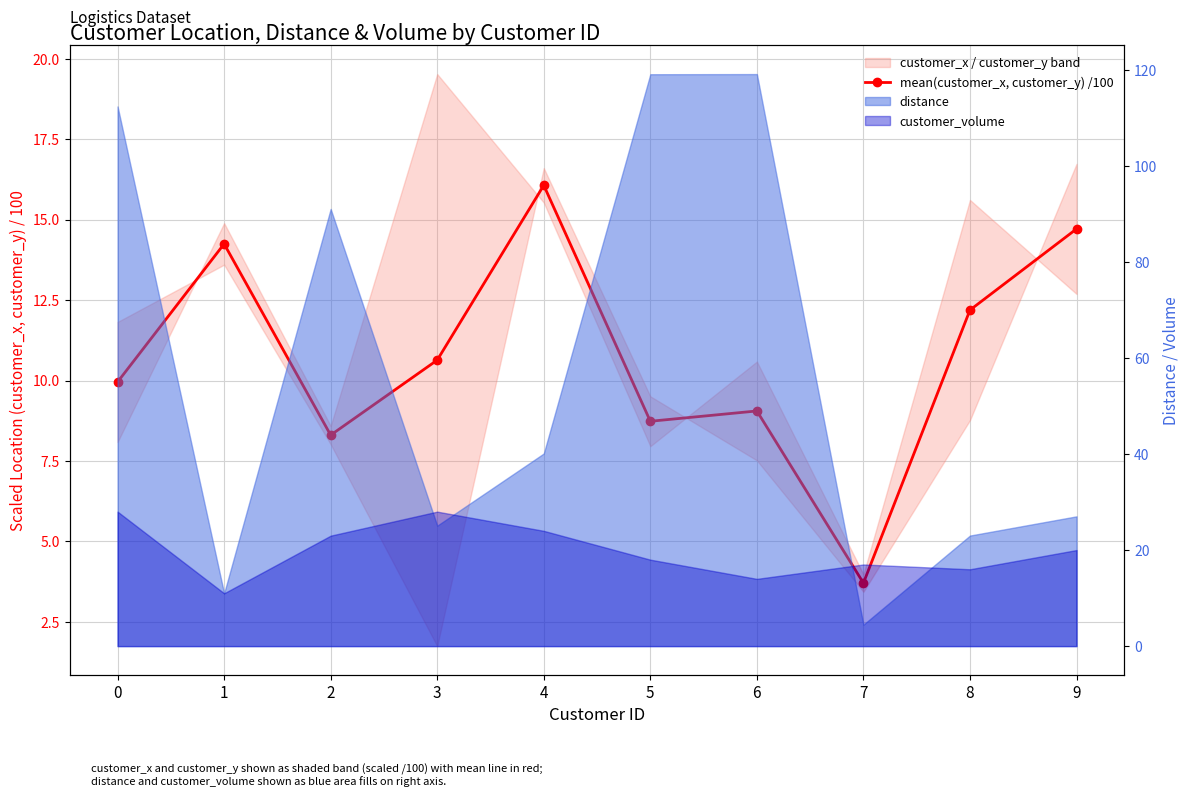

How many data points does each series have?

10